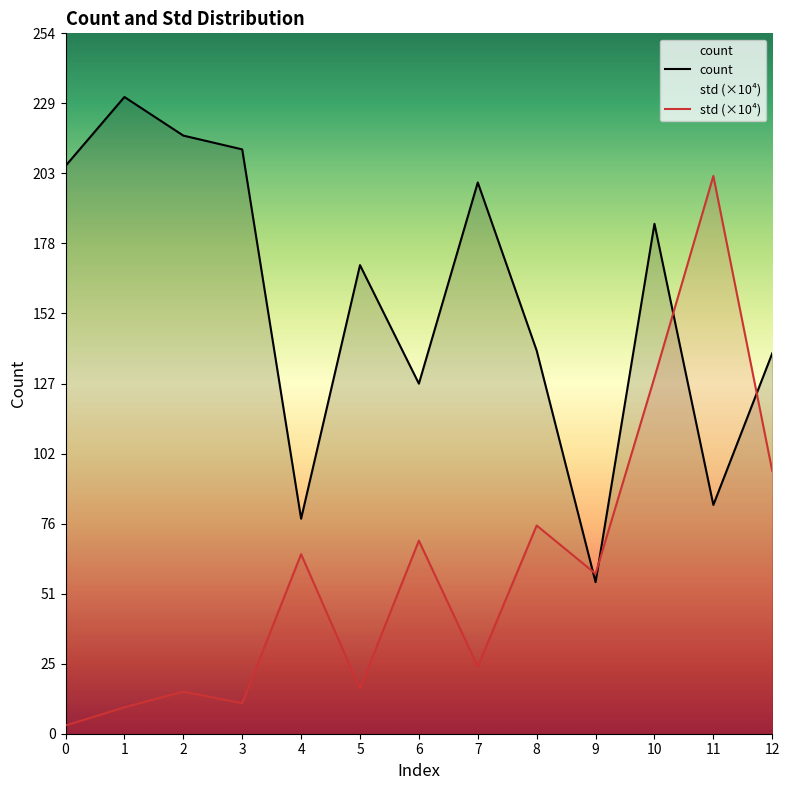

What is the greatest value displayed?

231.0